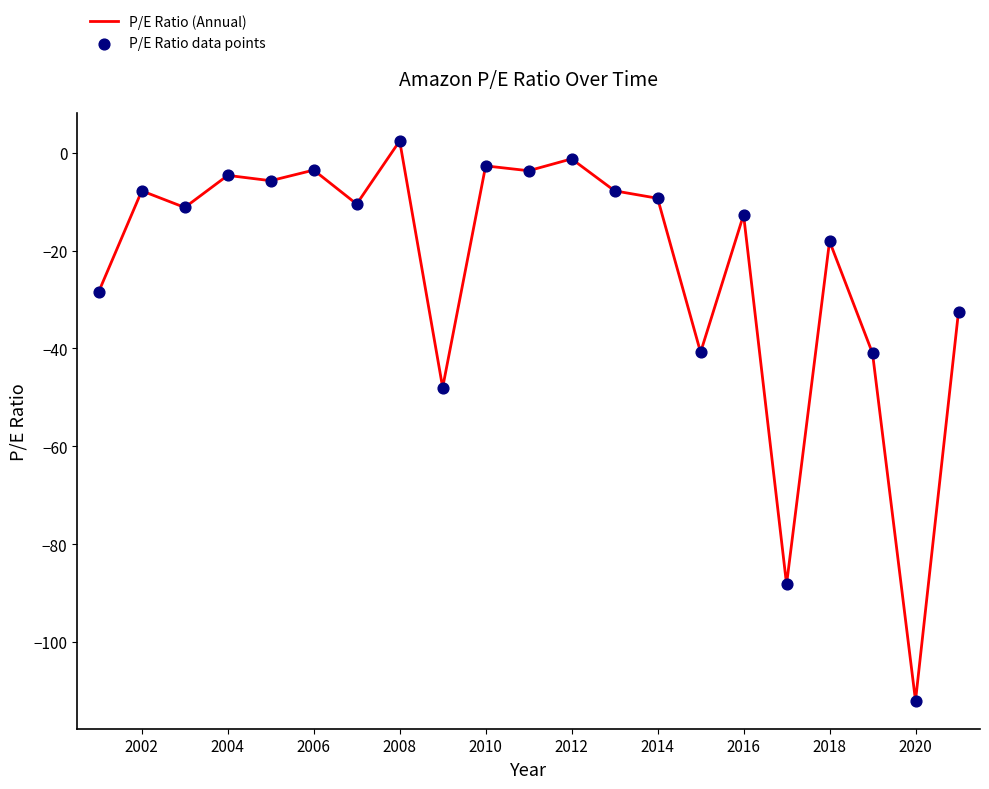

What is the smallest value displayed?

-112.0